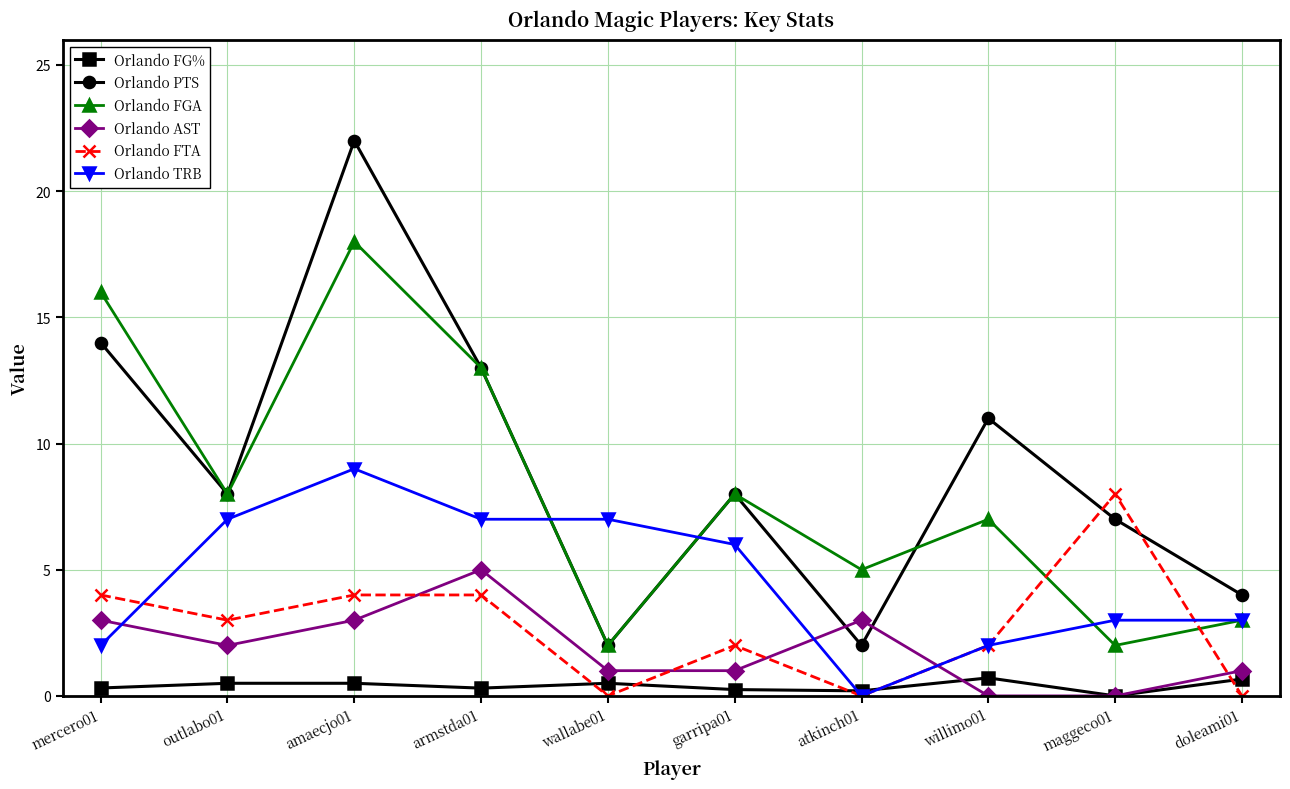

What position from the left is doleami01?

10